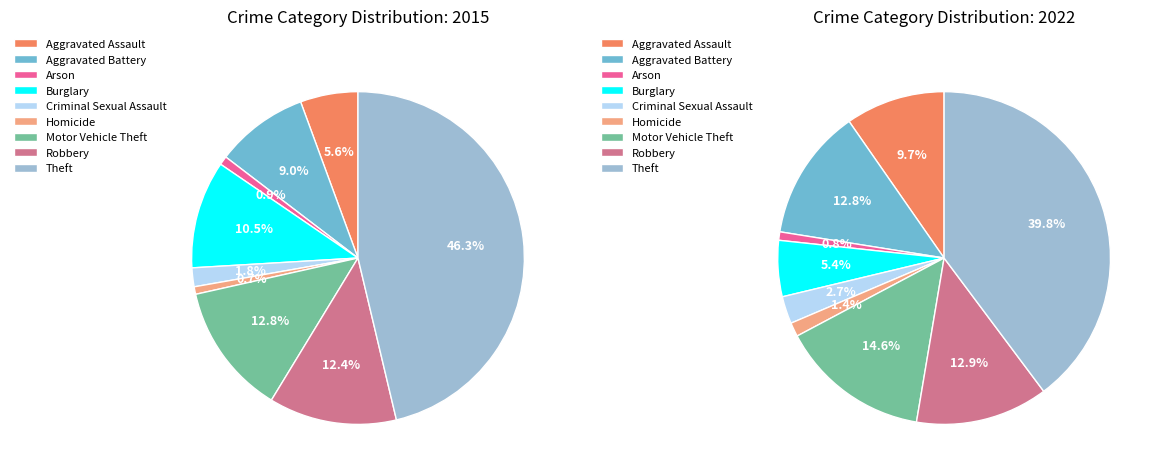

To the nearest percent, what is the average slice percentage?

11%